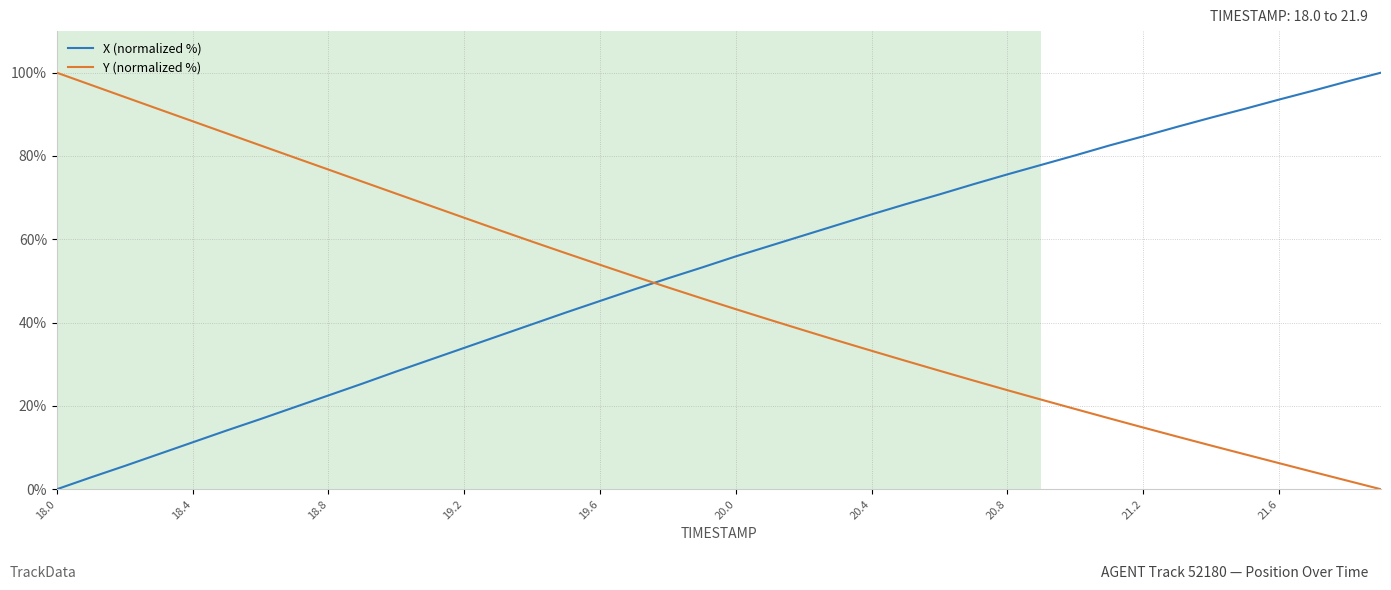

Is this an area chart (filled region under the line)?

No